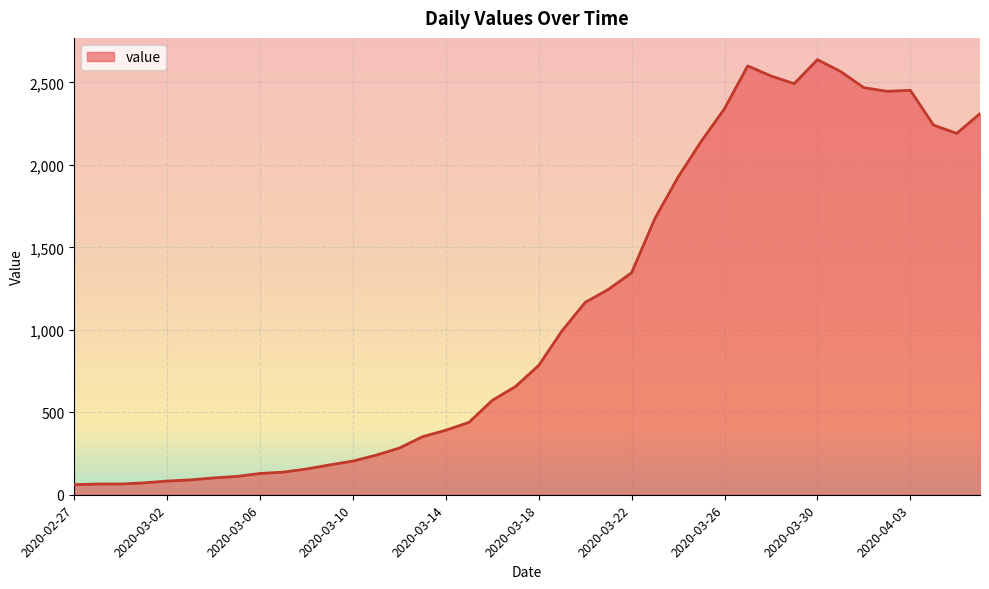

What is the maximum value shown in the chart?

2638